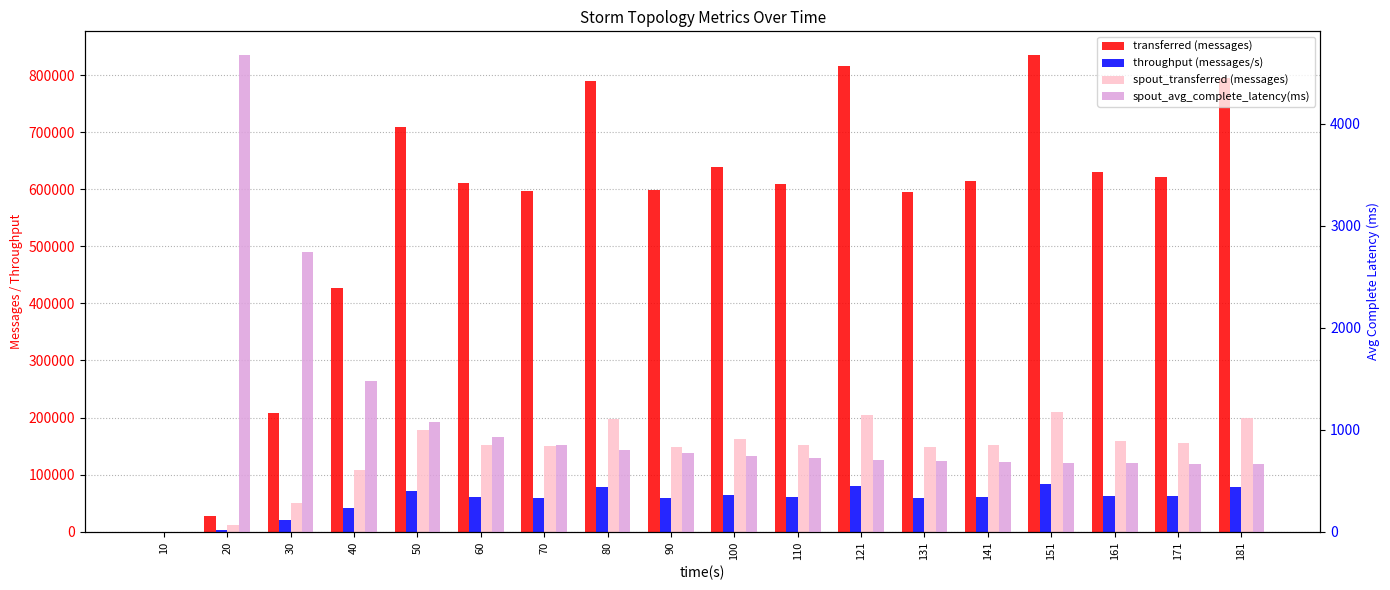

Between 20 and 110, which series saw the biggest shift?

transferred (messages)